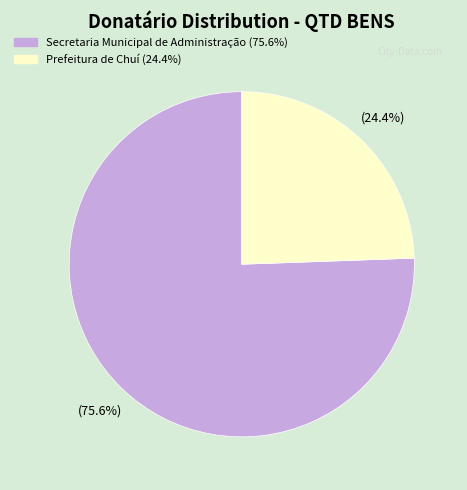

Is there any slice that represents more than half of the pie?

Yes